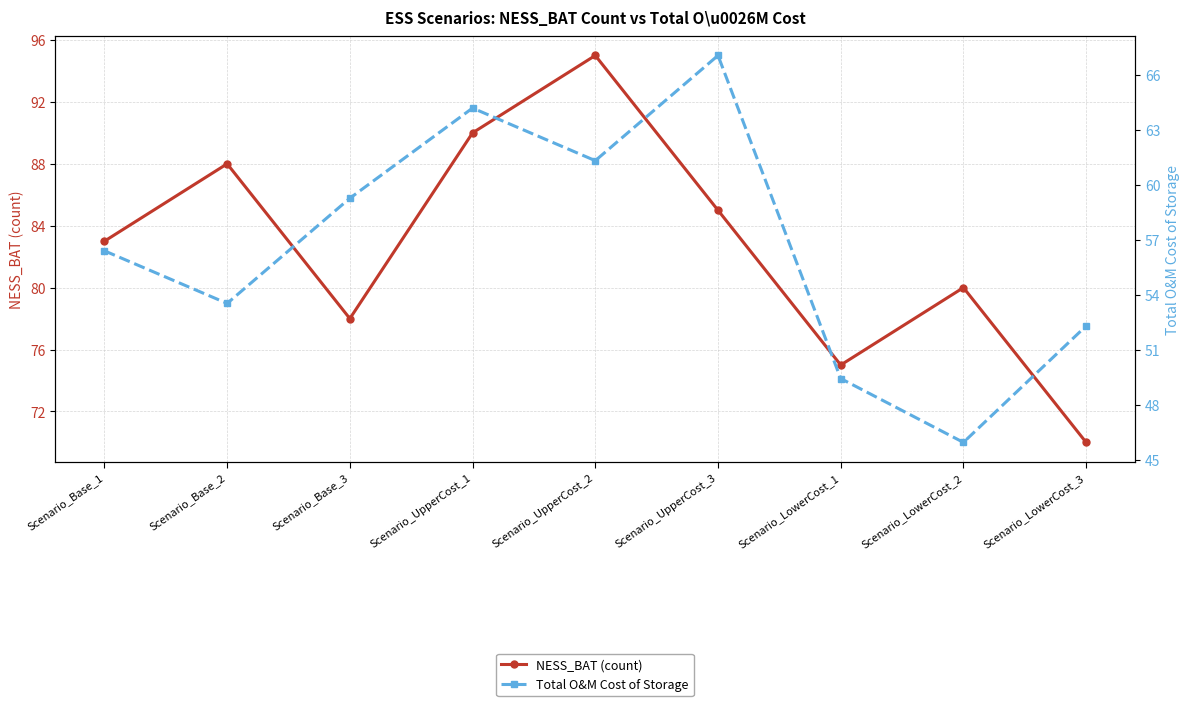

Reading right to left, extract all data points from this chart.

NESS_BAT (count): 70.0	80.0	75.0	85.0	95.0	90.0	78.0	88.0	83.0
Total O&M Cost of Storage: 52.3	45.9	49.4	67.1	61.3	64.2	59.3	53.5	56.4